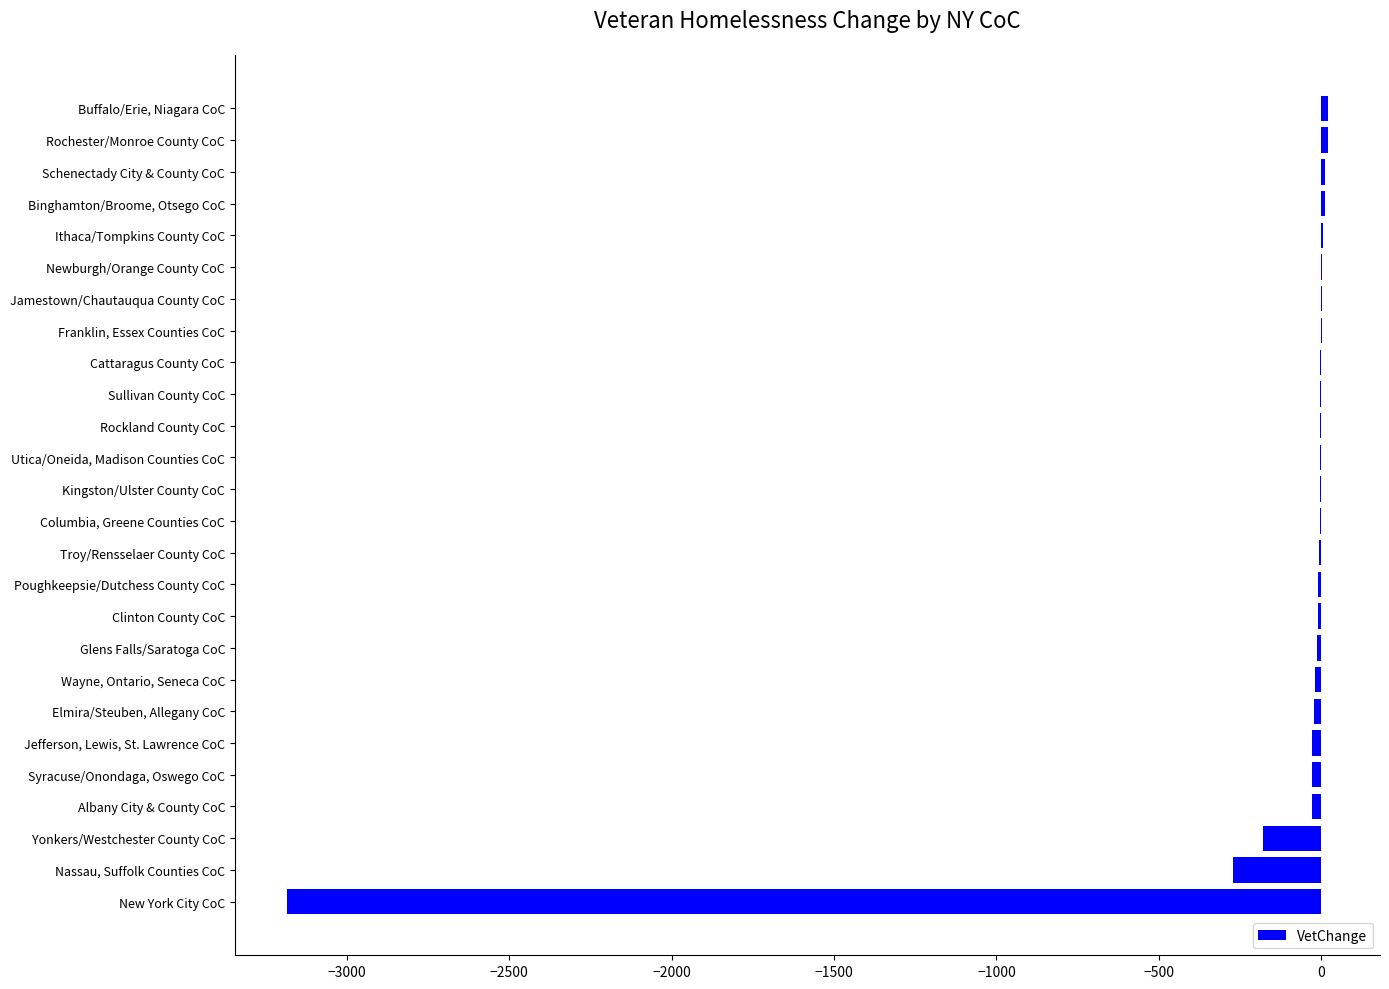

At which label is the value closest to -1582?

Nassau, Suffolk Counties CoC